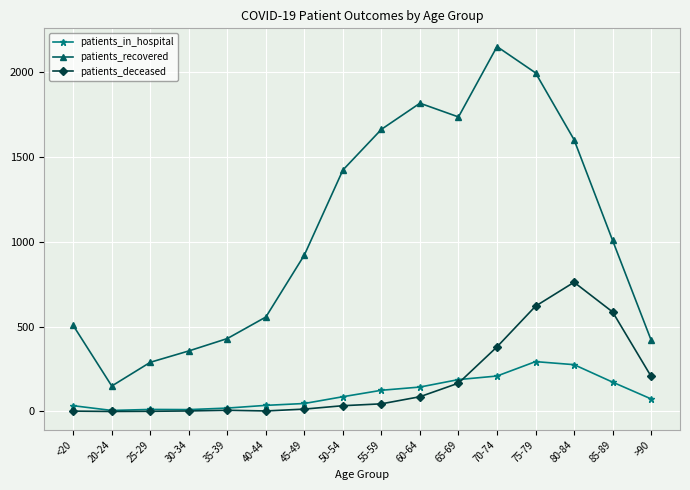

What is the difference between the second highest and second lowest values in the patients_deceased series?

620